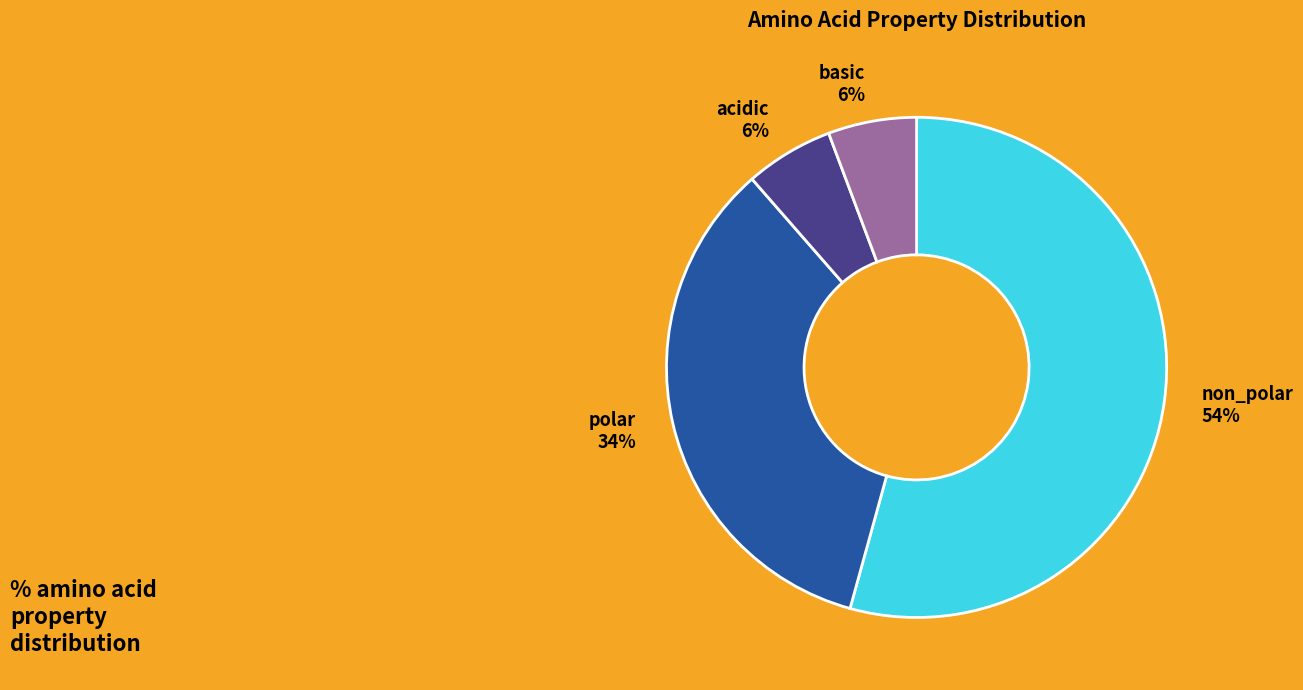

Approximately how many times larger is the value at basic 6% compared to acidic 6%?

1.0